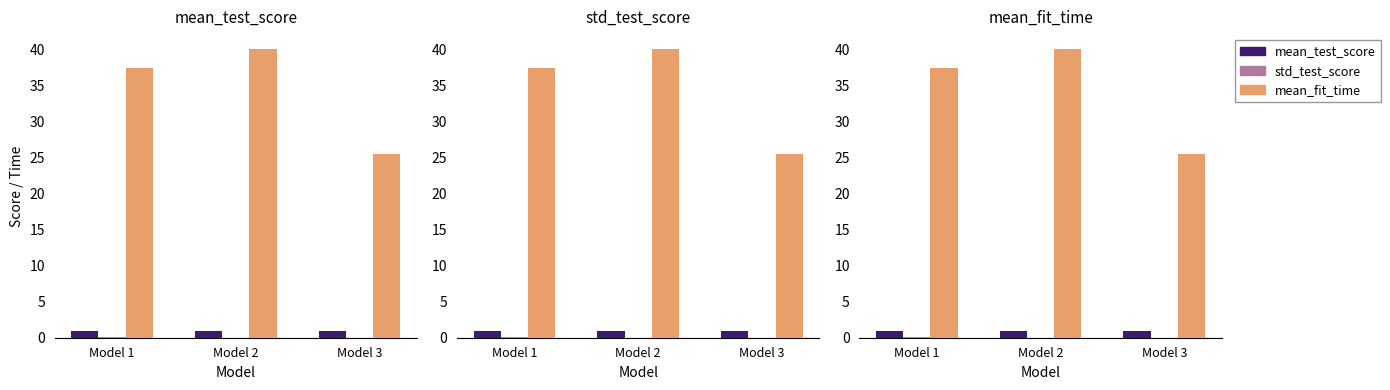

What is the sum of all std_test_score values?

0.1